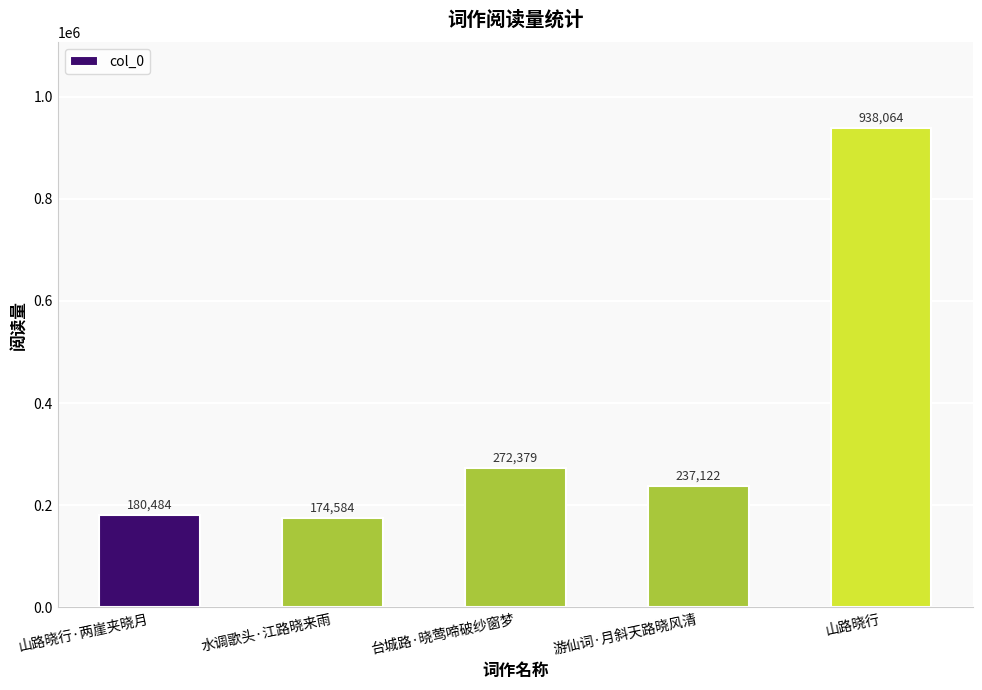

The chart shows a value of 265142 at 山路晓行. True or false?

False